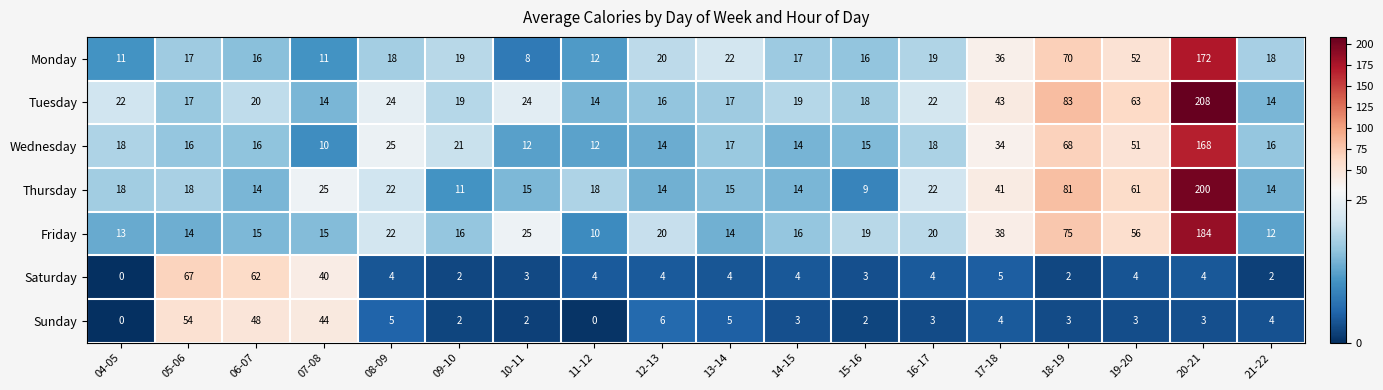

What is the lowest value of the Monday series?

8